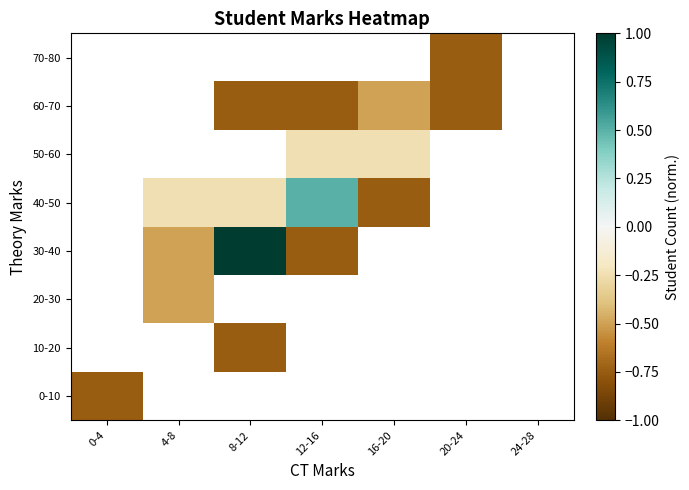

What is the maximum value shown in the chart?

1.0